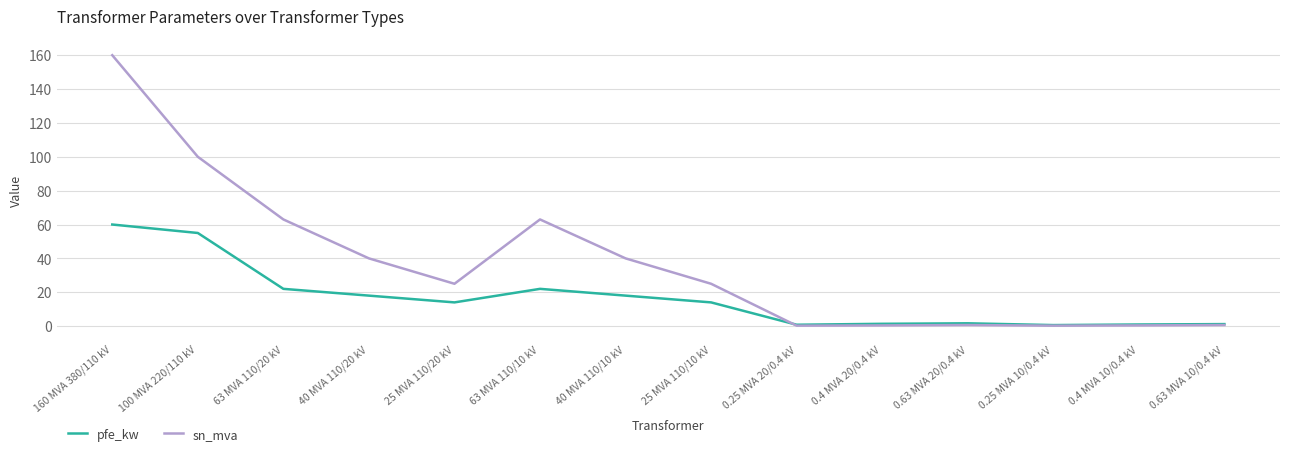

At which category does the chart reach its peak across all series?

160 MVA 380/110 kV